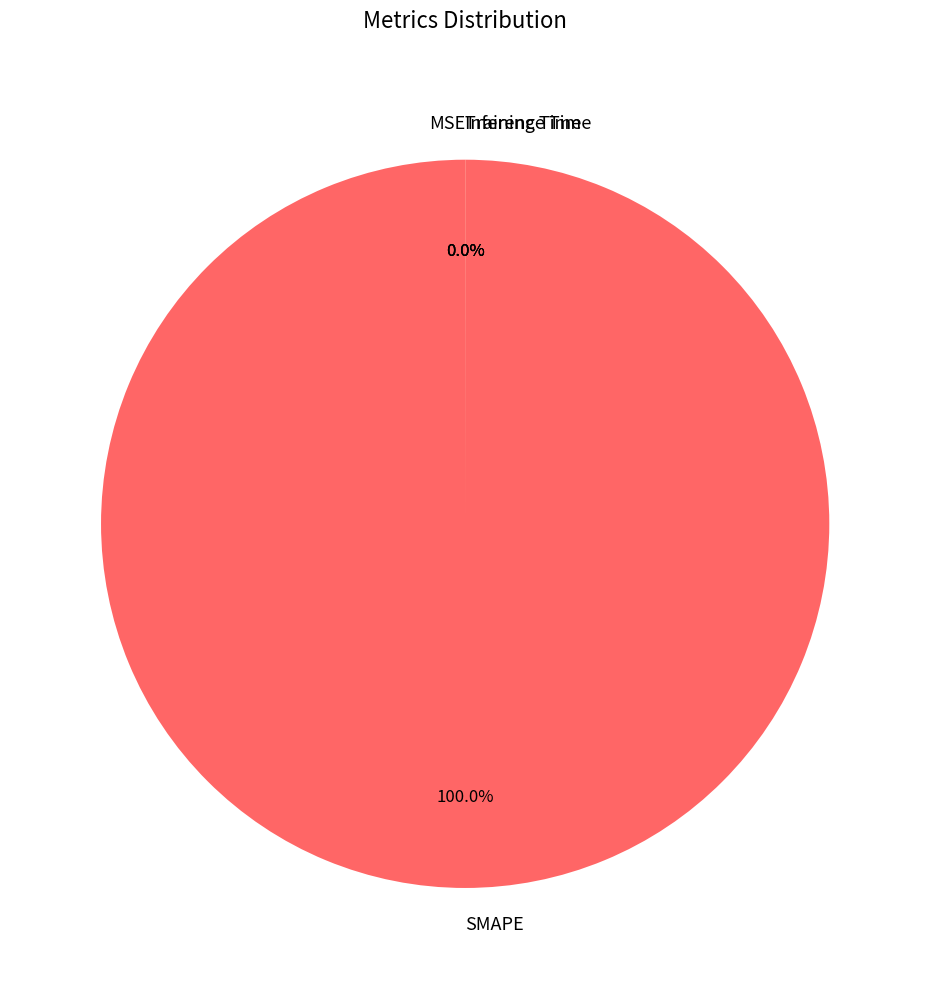

Does SMAPE account for over 50% of the chart?

Yes